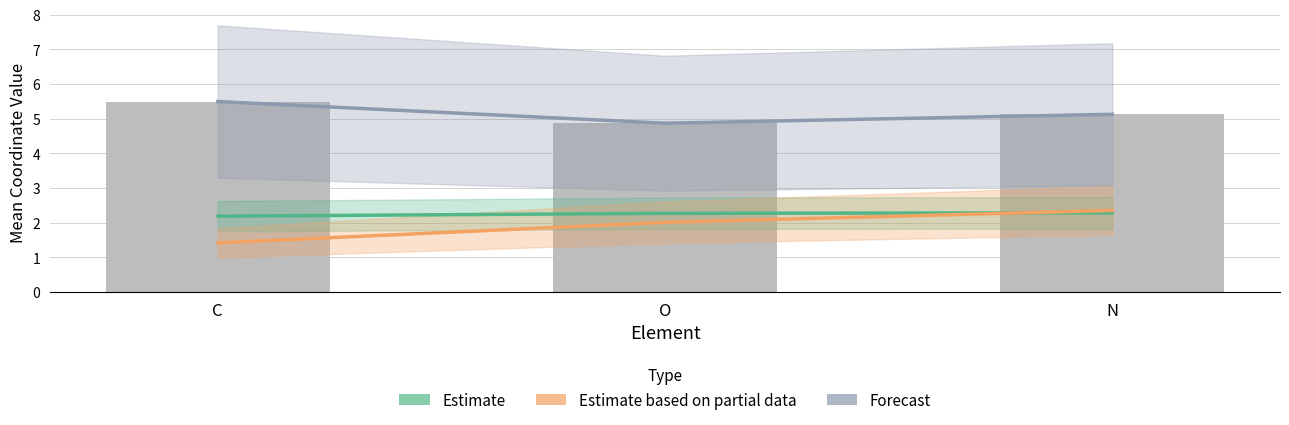

Is it true that Estimate based on partial data equals 2.0 at O?

True